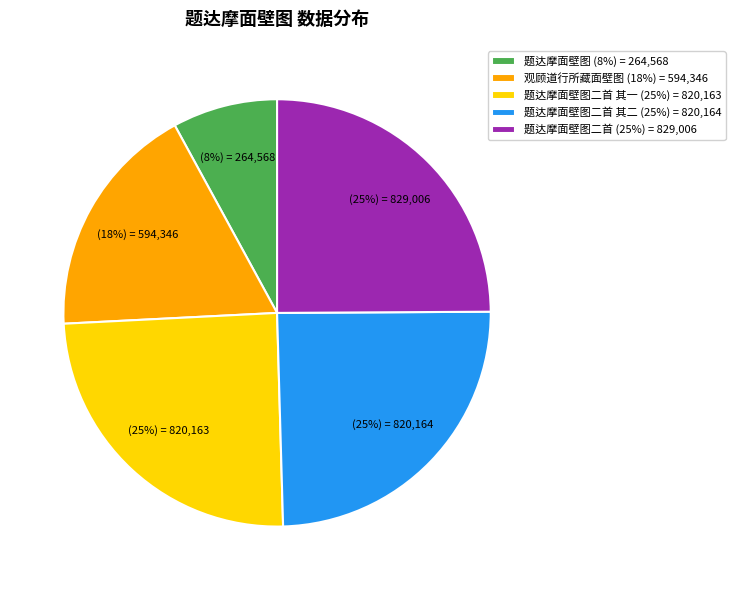

Which slice is the smallest?

题达摩面壁图 (8%) = 264,568